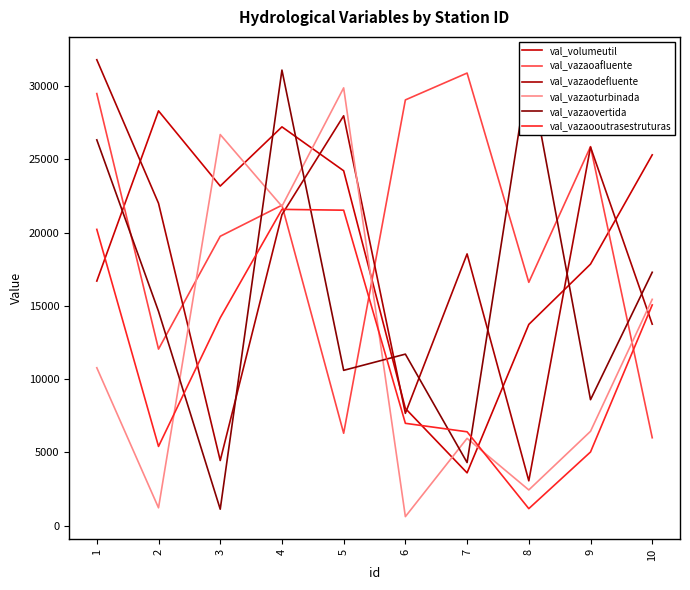

The value of val_vazaodefluente at 9 is 25848.2. True or false?

True